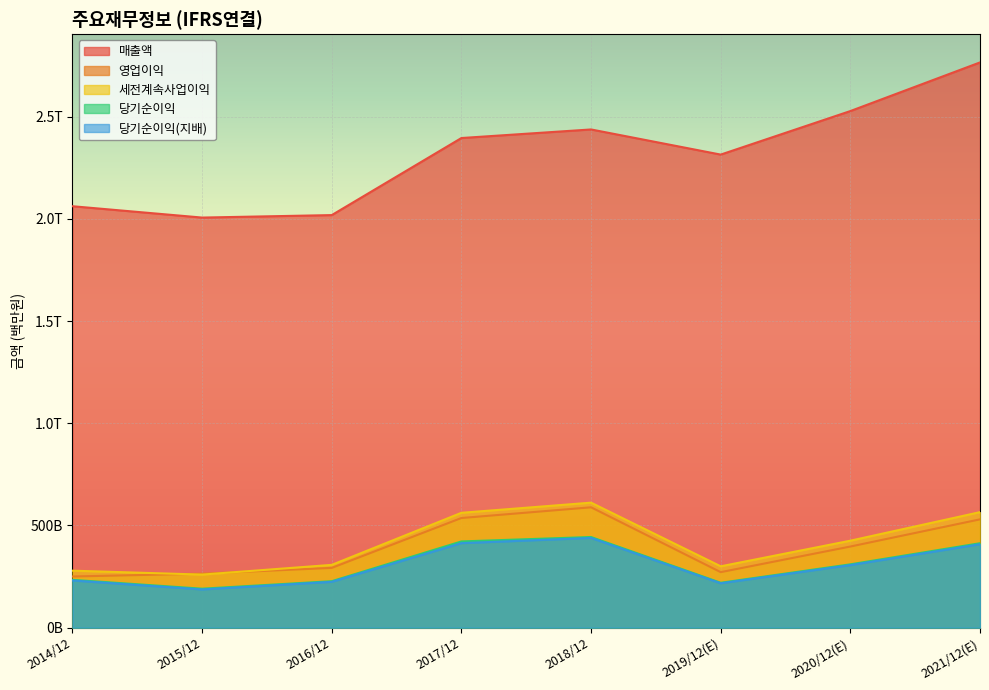

List the series in order of their peak value, lowest first.

당기순이익(지배), 당기순이익, 영업이익, 세전계속사업이익, 매출액